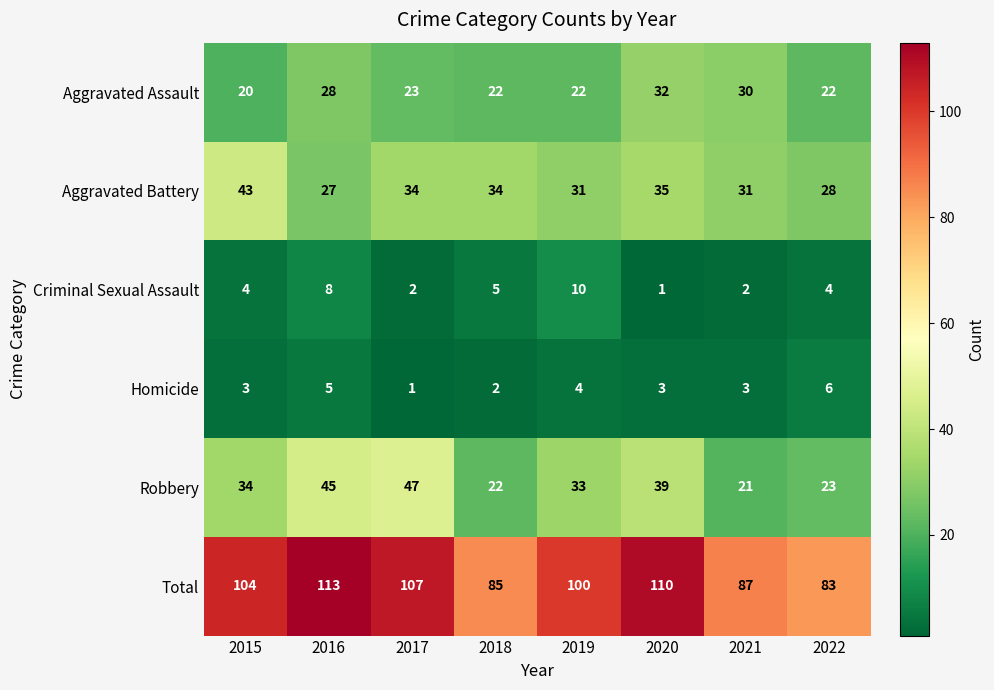

At how many categories does at least one series exceed 101?

4